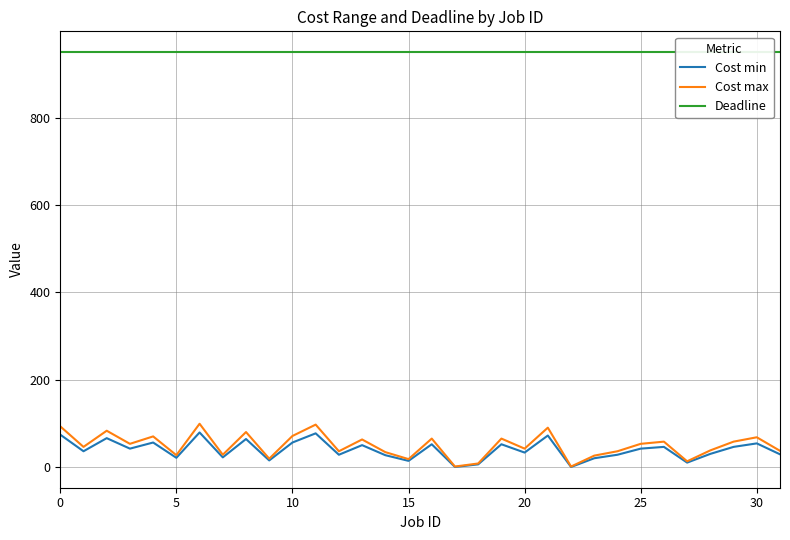

What are all the series names shown in the legend?

Cost min, Cost max, Deadline